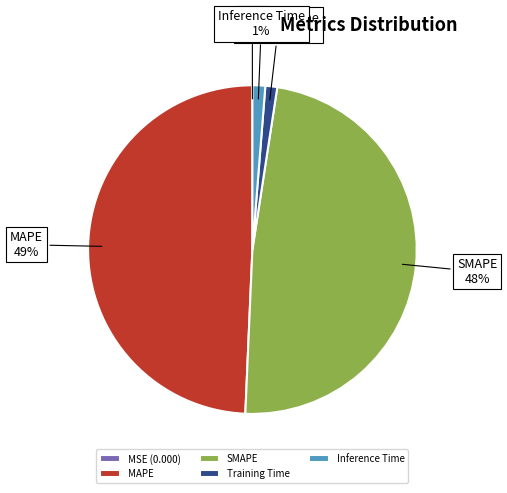

Is the sum of Training Time and Inference Time greater than half?

No